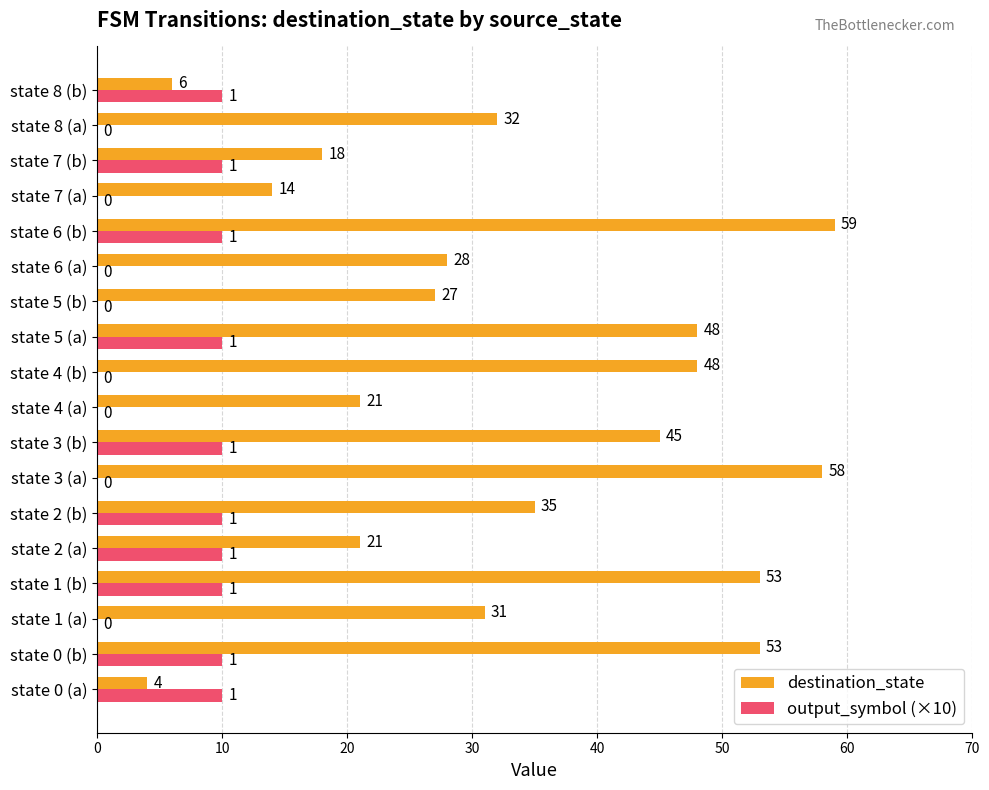

How many output_symbol (×10) values are between 0 and 10?

18